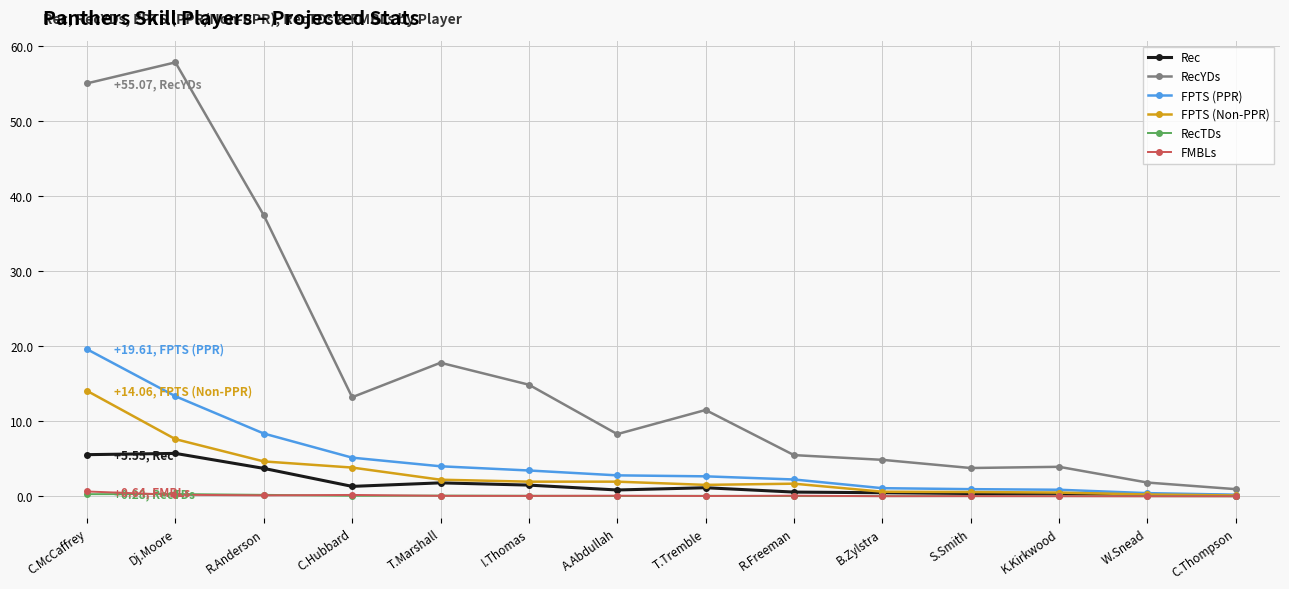

In Rec, how many points are lower than both neighbors (excluding endpoints)?

3